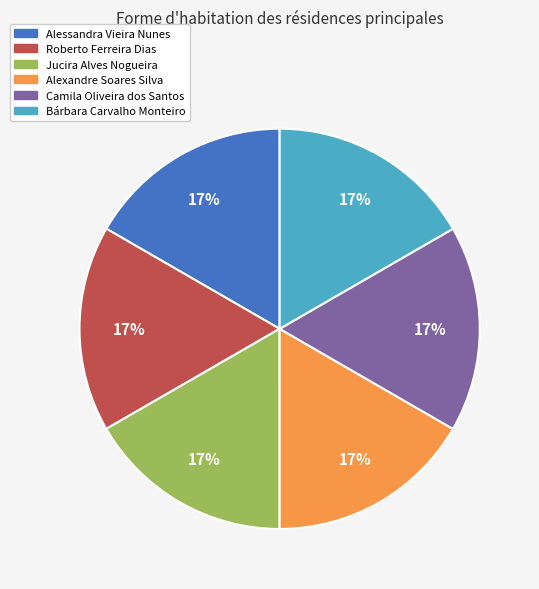

Count the number of slices in the pie.

6